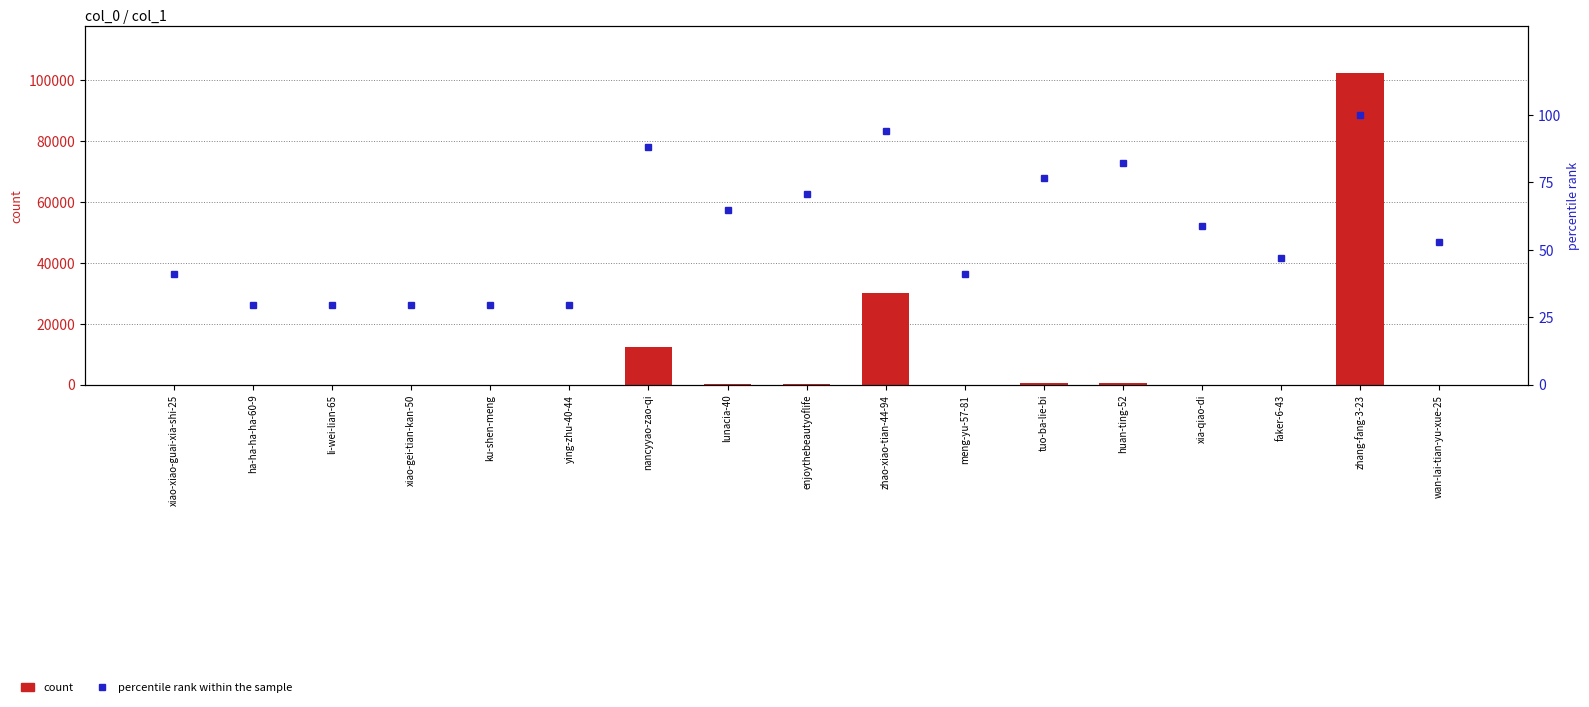

Is it true that count equals 1.7 at li-wei-lian-65?

False